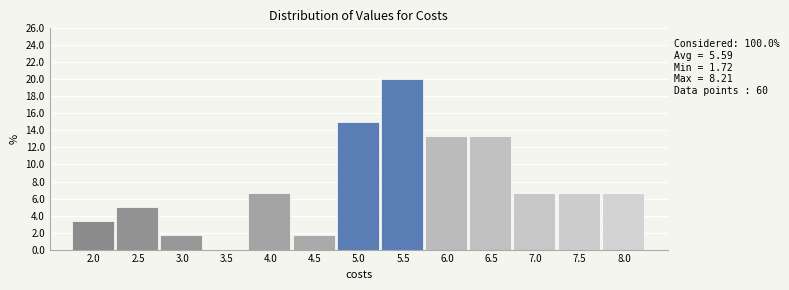

Over which range of the x-axis is the bar tallest?

5.2 to 5.7